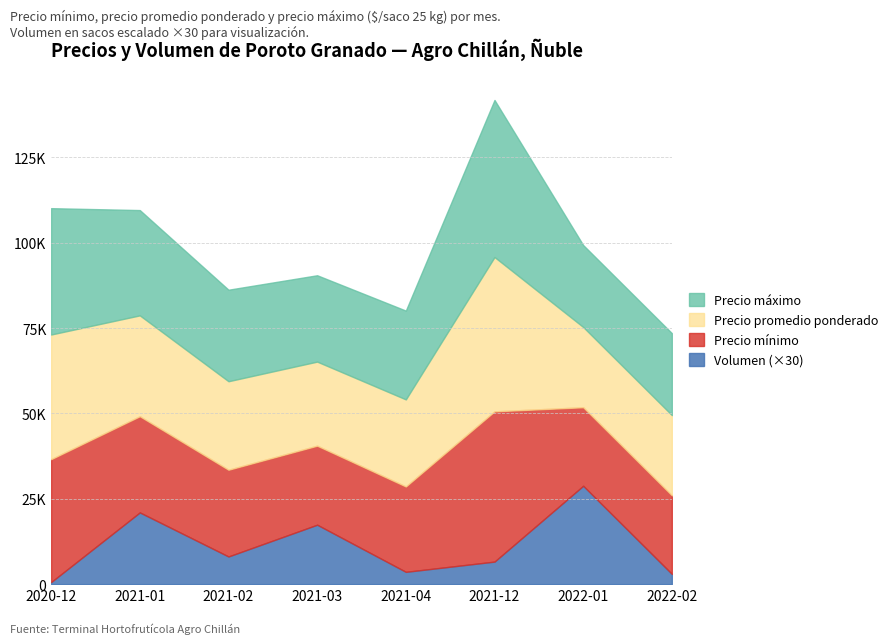

List the labels in order of Precio maximo value, smallest first.

2022-01, 2022-02, 2021-03, 2021-04, 2021-02, 2021-01, 2020-12, 2021-12